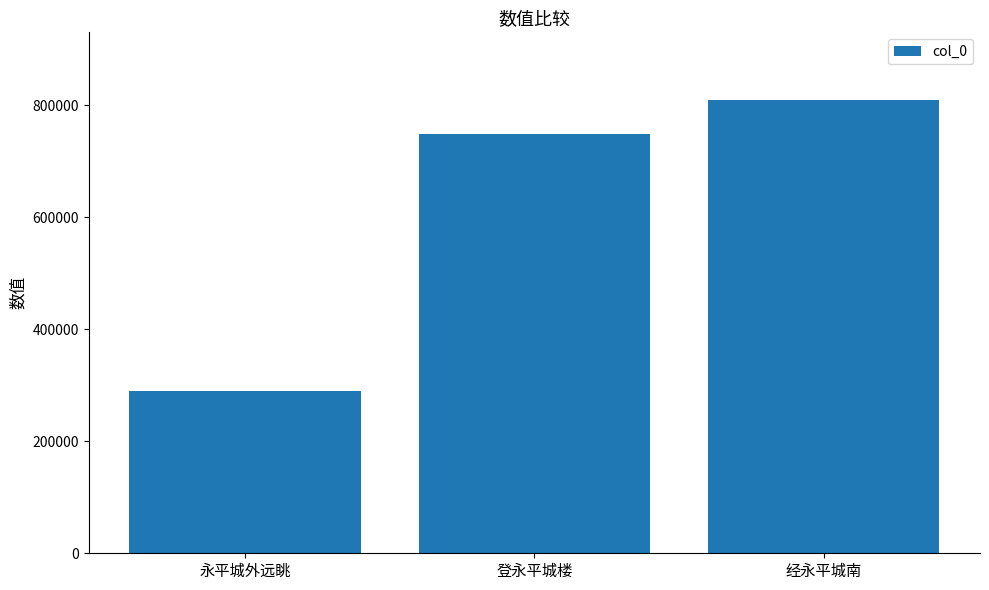

Count the values in the range 290659 to 809279.

3